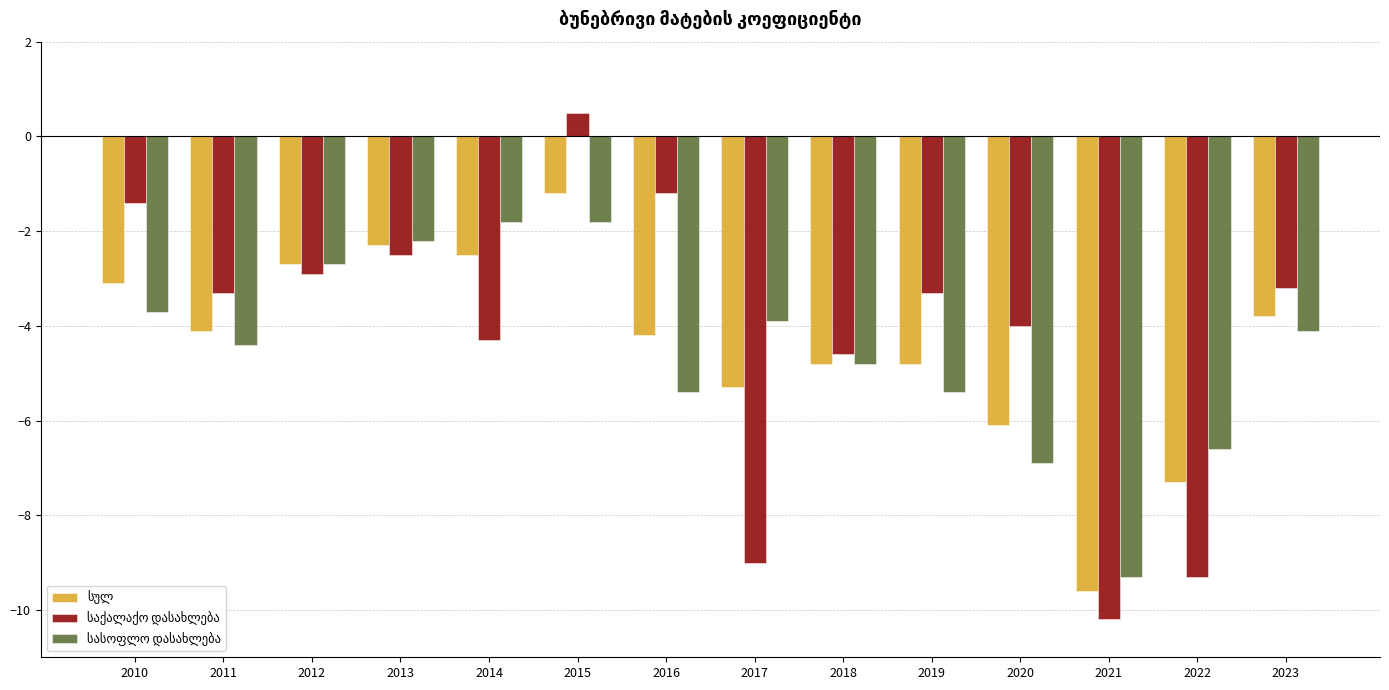

What is the difference between the highest and lowest values at 2013?

0.3